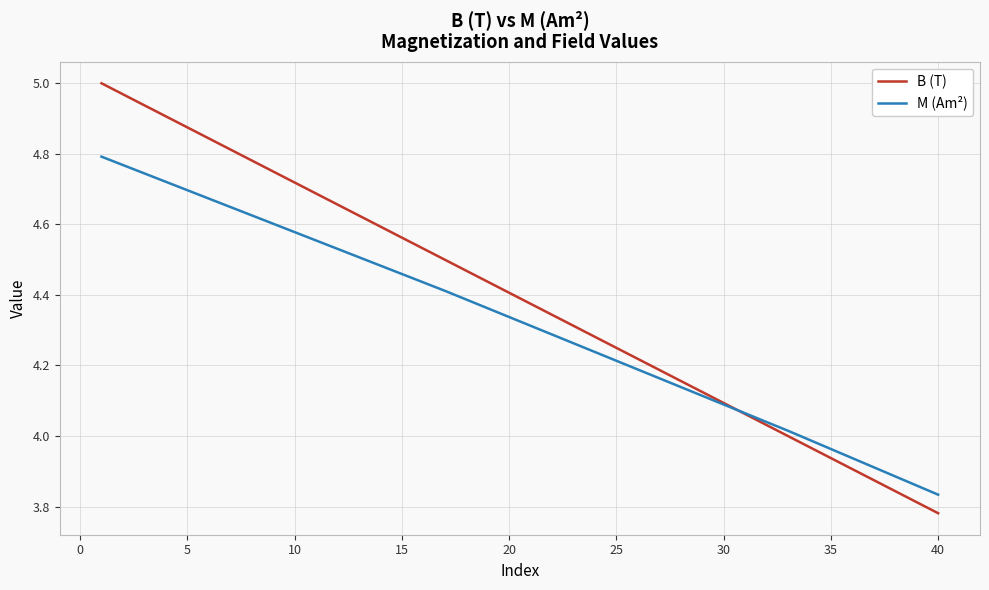

What is the difference between the maximum and minimum values in the B (T) series?

1.2